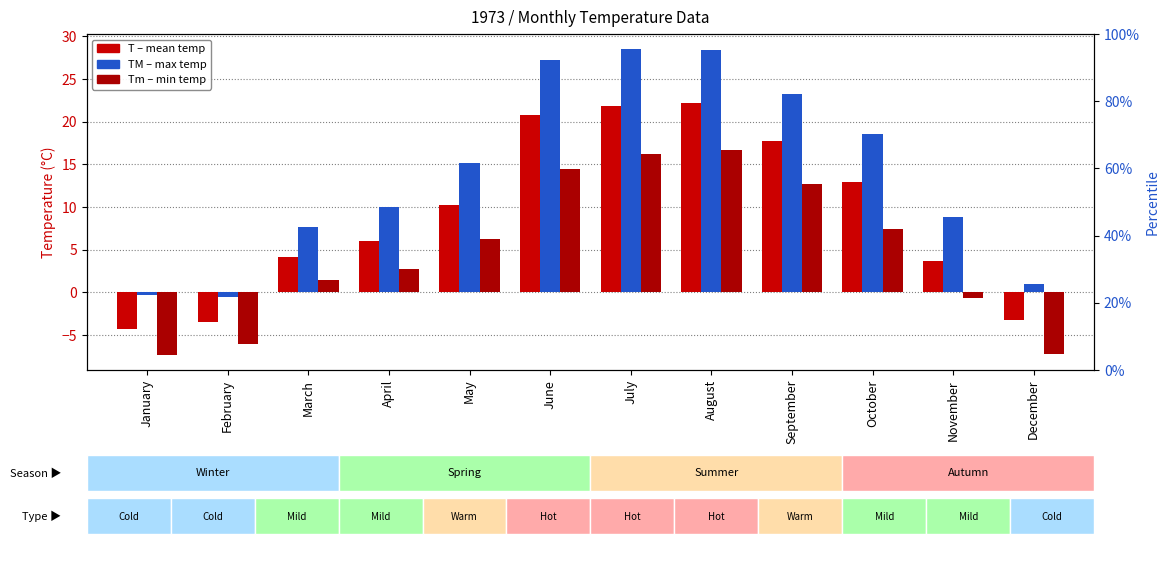

What is the spread (max minus min) of values at March?

6.2